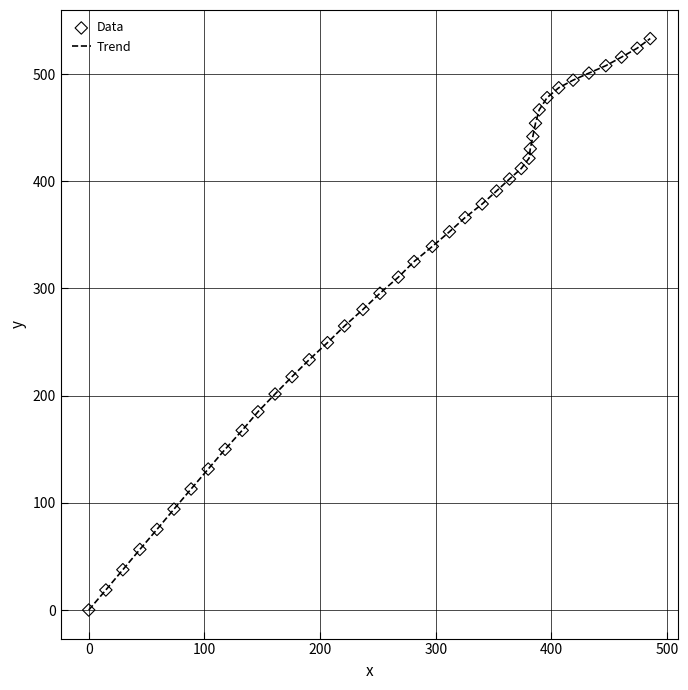

What is the difference between the maximum and minimum values?

533.1